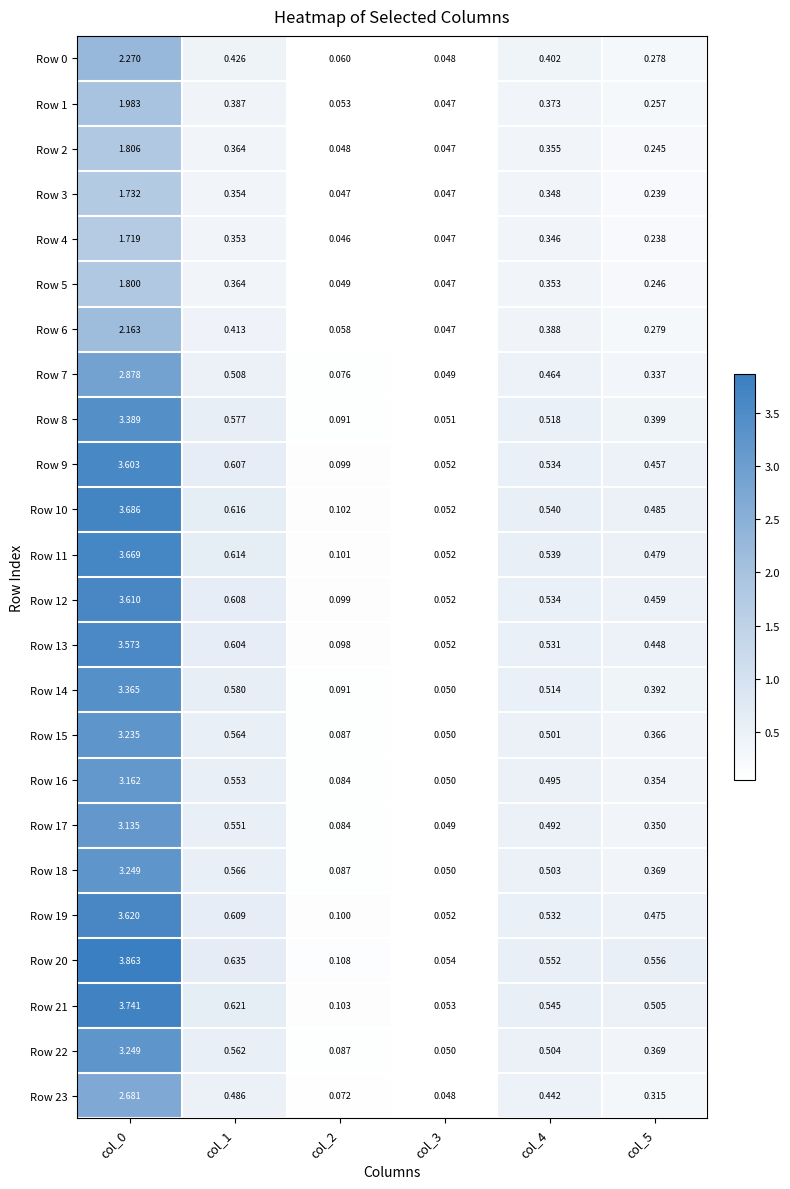

Is the value of Row 22 at col_0 greater than the value of Row 15 at col_0?

Yes